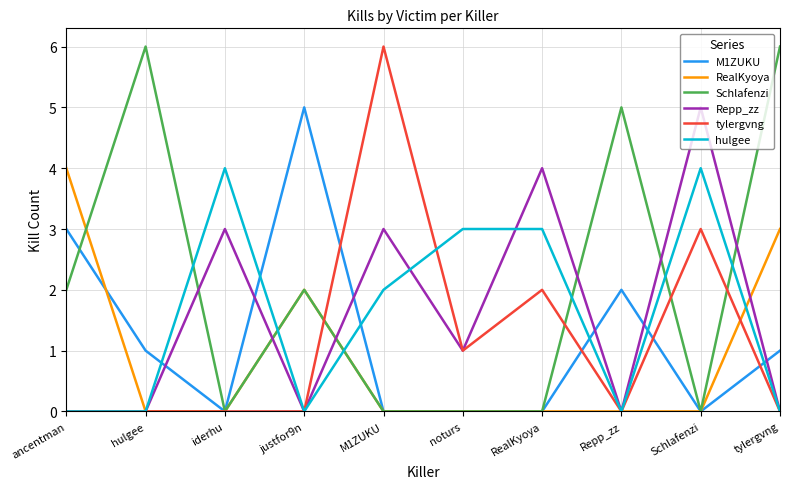

The M1ZUKU series shows 0 at hulgee. True or false?

False